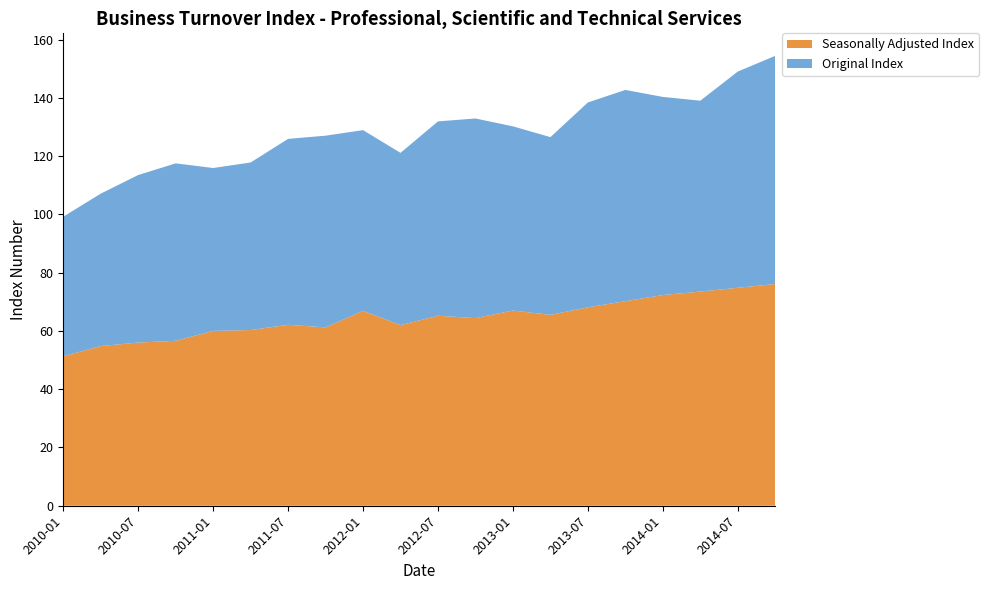

Reading left to right, what are all the values shown in this chart?

Seasonally Adjusted Index: 51.3	54.8	56.0	56.6	60.0	60.3	62.1	61.2	66.9	62.0	65.2	64.4	67.0	65.5	68.1	70.2	72.3	73.5	74.8	76.1
Original Index: 47.9	52.3	57.5	60.9	55.9	57.5	63.8	65.8	62.0	59.1	66.7	68.5	63.2	61.0	70.3	72.5	68.0	65.5	74.2	78.3